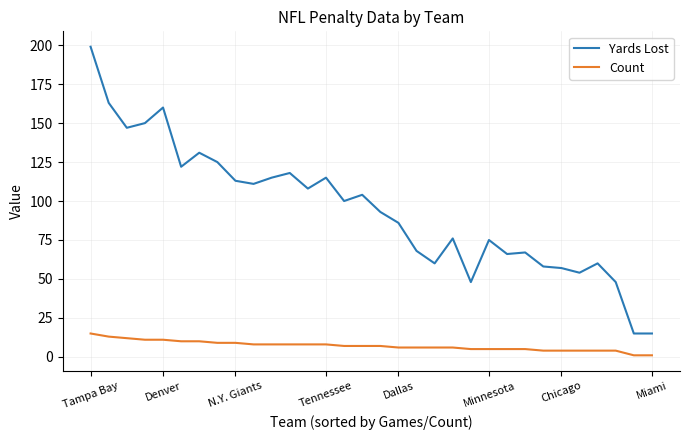

True or false: Count and Yards Lost intersect in this chart.

False